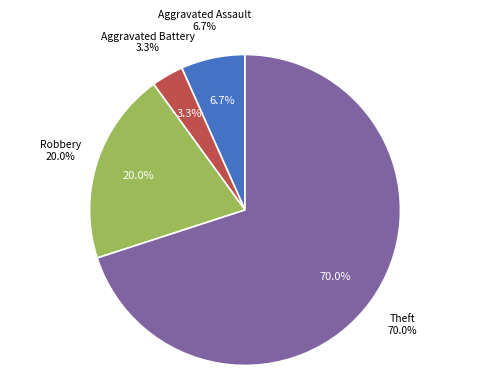

Is there a majority slice in this chart?

Yes